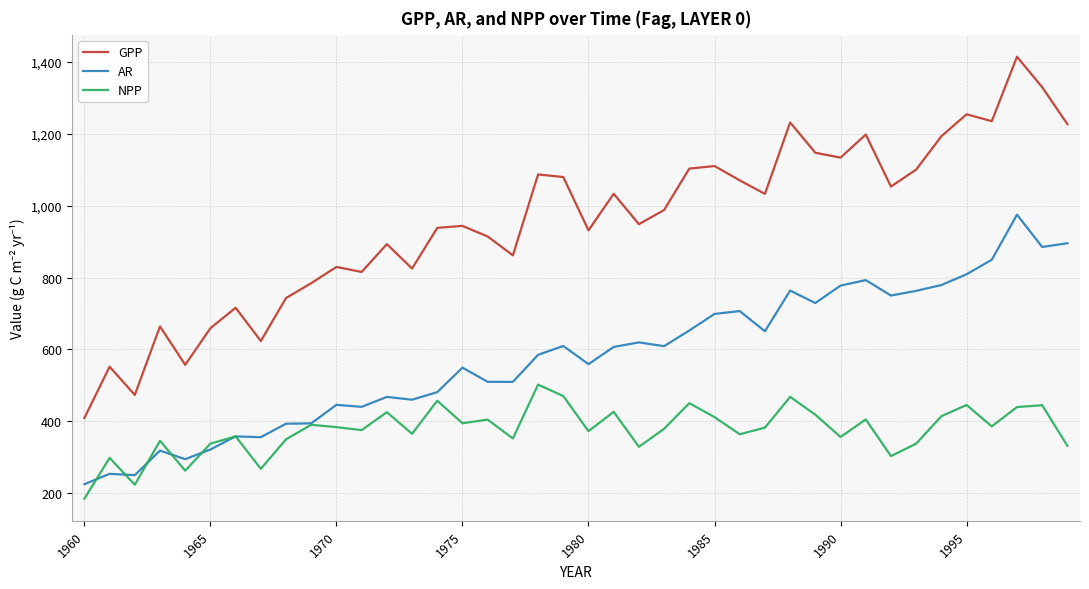

Count the number of categories in the chart.

40